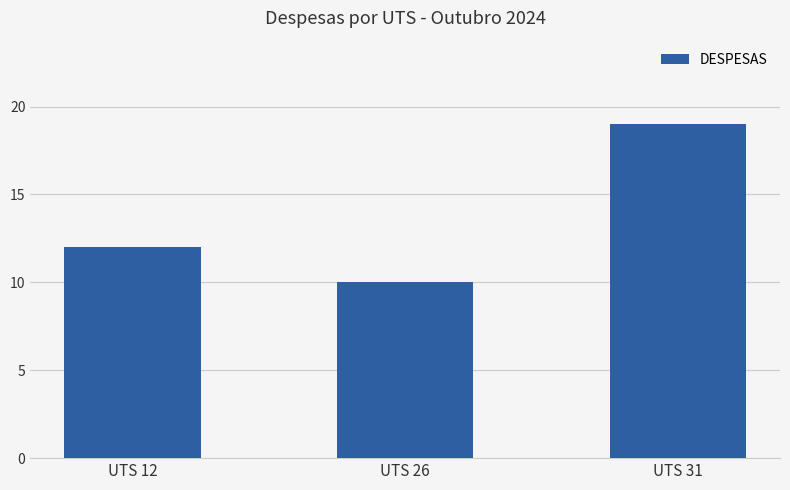

The chart shows a value of 12 at UTS 12. True or false?

True